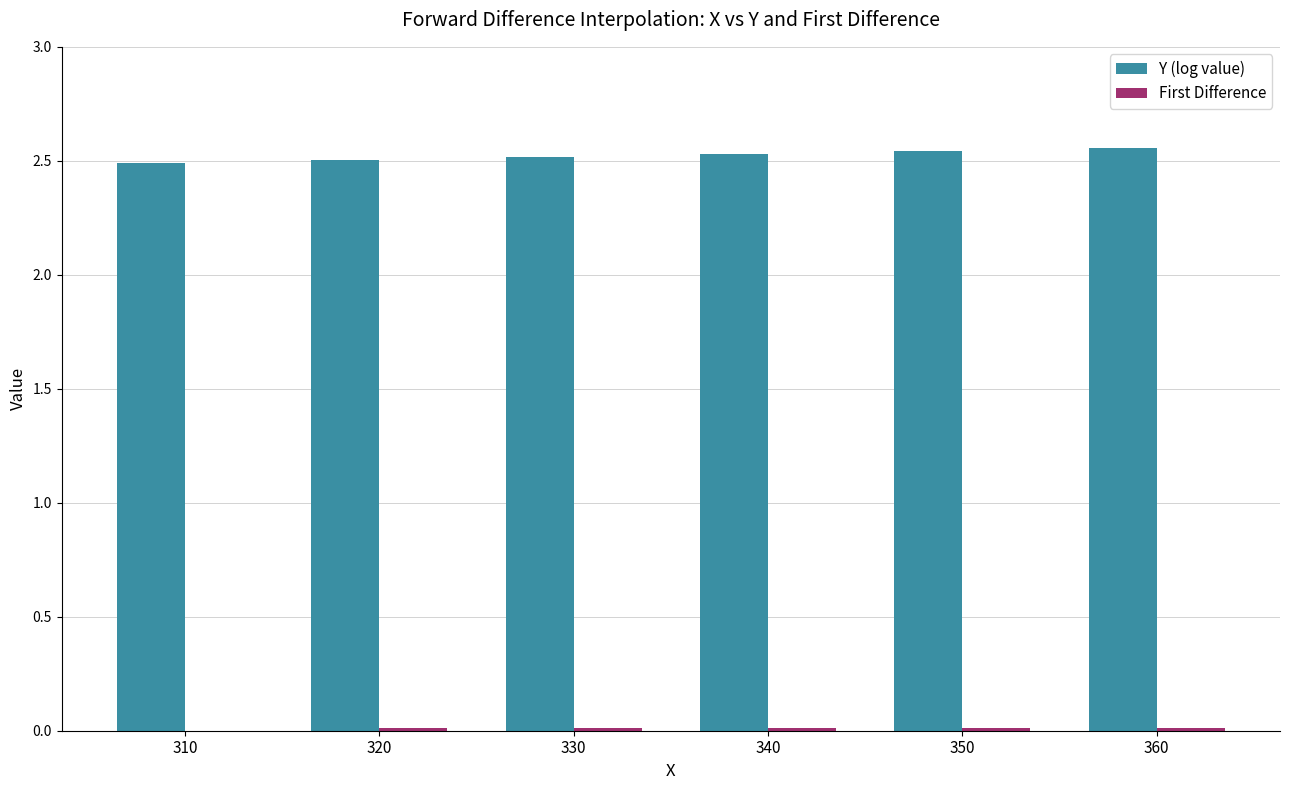

Which series has the largest total across all categories?

Y (log value)